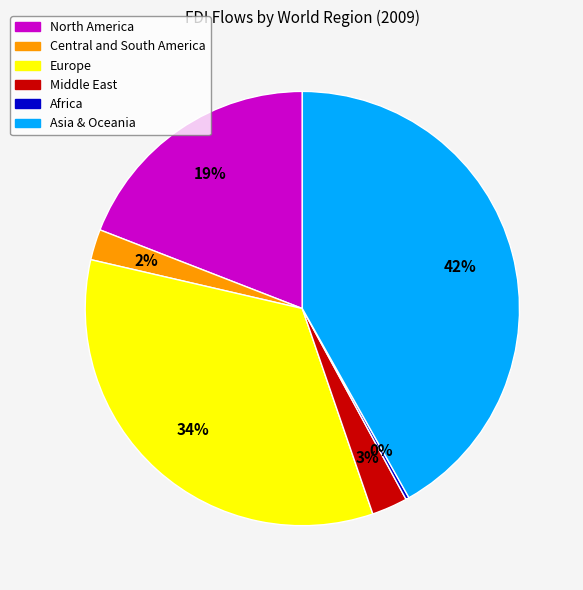

Combined, do North America and Central and South America account for over 50%?

No